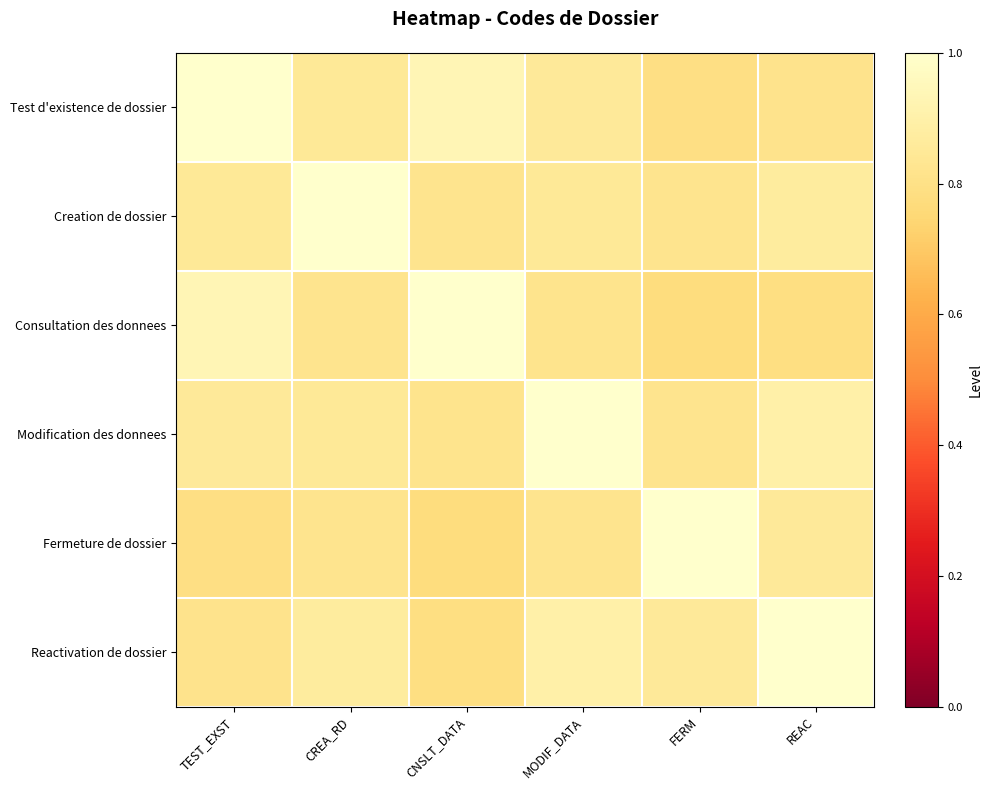

Reading left to right, what are all the values shown in this chart?

Test d'existence de dossier: TEST_EXST=1.0	CREA_RD=0.9	CNSLT_DATA=0.9	MODIF_DATA=0.9	FERM=0.8	REAC=0.8
Creation de dossier: TEST_EXST=0.9	CREA_RD=1.0	CNSLT_DATA=0.8	MODIF_DATA=0.8	FERM=0.8	REAC=0.9
Consultation des donnees: TEST_EXST=0.9	CREA_RD=0.8	CNSLT_DATA=1.0	MODIF_DATA=0.8	FERM=0.8	REAC=0.8
Modification des donnees: TEST_EXST=0.9	CREA_RD=0.8	CNSLT_DATA=0.8	MODIF_DATA=1.0	FERM=0.8	REAC=0.9
Fermeture de dossier: TEST_EXST=0.8	CREA_RD=0.8	CNSLT_DATA=0.8	MODIF_DATA=0.8	FERM=1.0	REAC=0.9
Reactivation de dossier: TEST_EXST=0.8	CREA_RD=0.9	CNSLT_DATA=0.8	MODIF_DATA=0.9	FERM=0.9	REAC=1.0